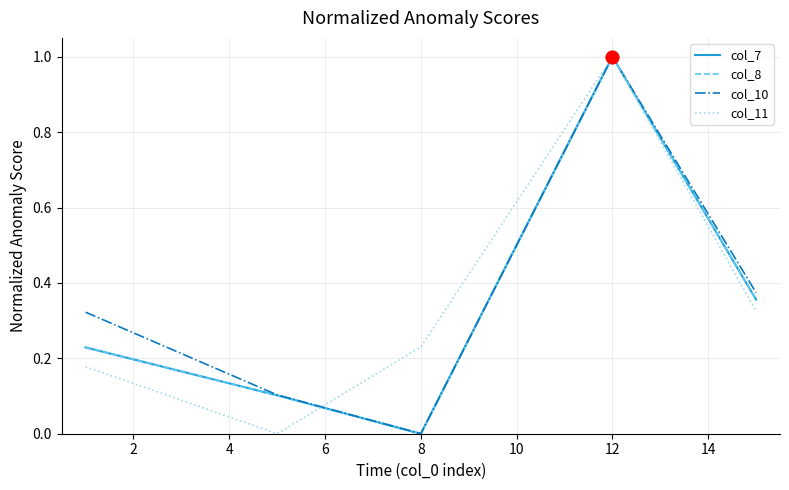

What is the highest value of the col_11 series?

1.0